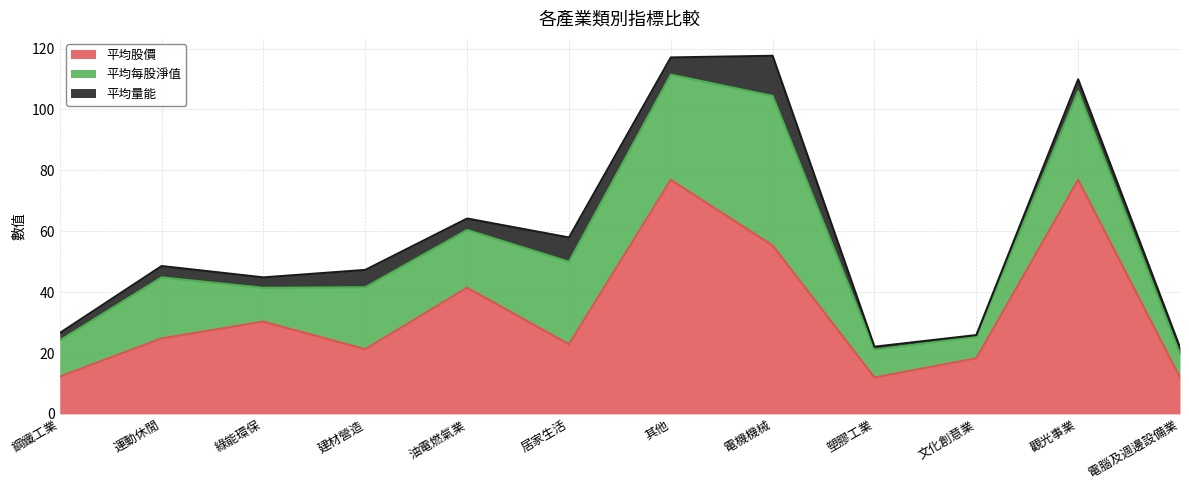

What is the minimum value for 平均每股淨值?

7.1